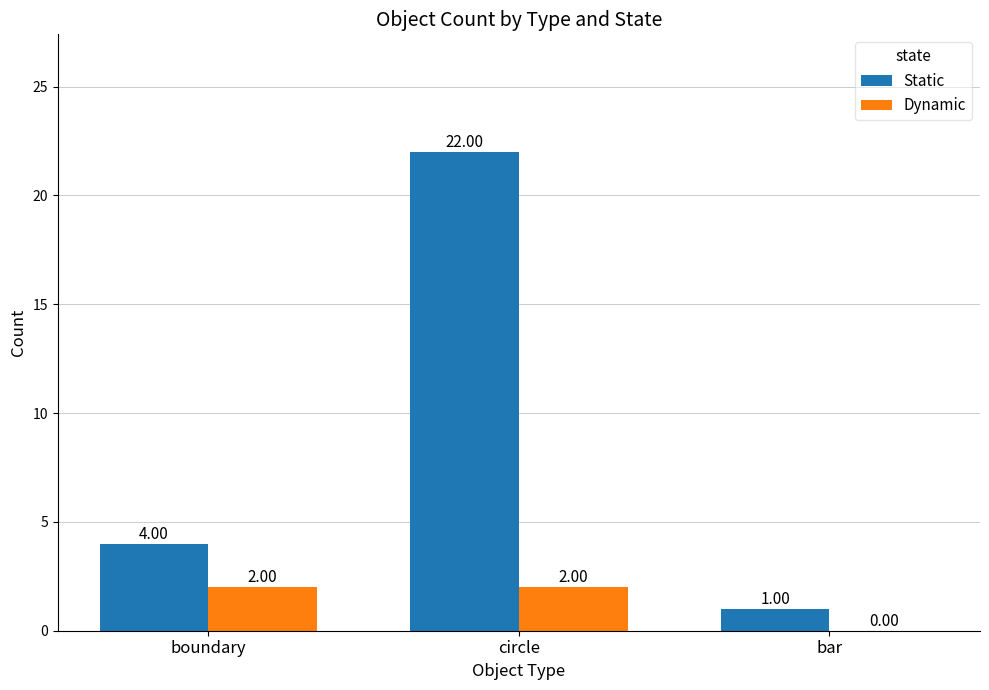

Reading right to left, transcribe all the data shown in this chart.

Static: 1	22	4
Dynamic: 0	2	2